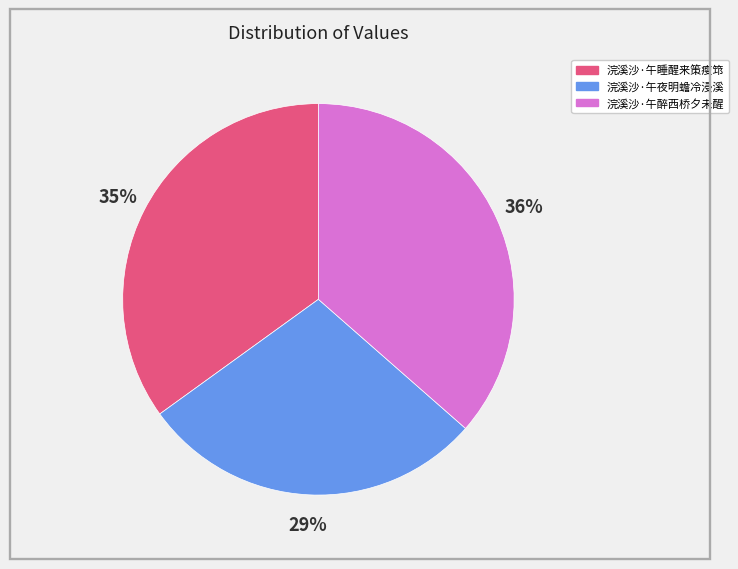

Which has a higher value, 浣溪沙·午醉西桥夕未醒 or 浣溪沙·午睡醒来策瘦筇?

浣溪沙·午醉西桥夕未醒